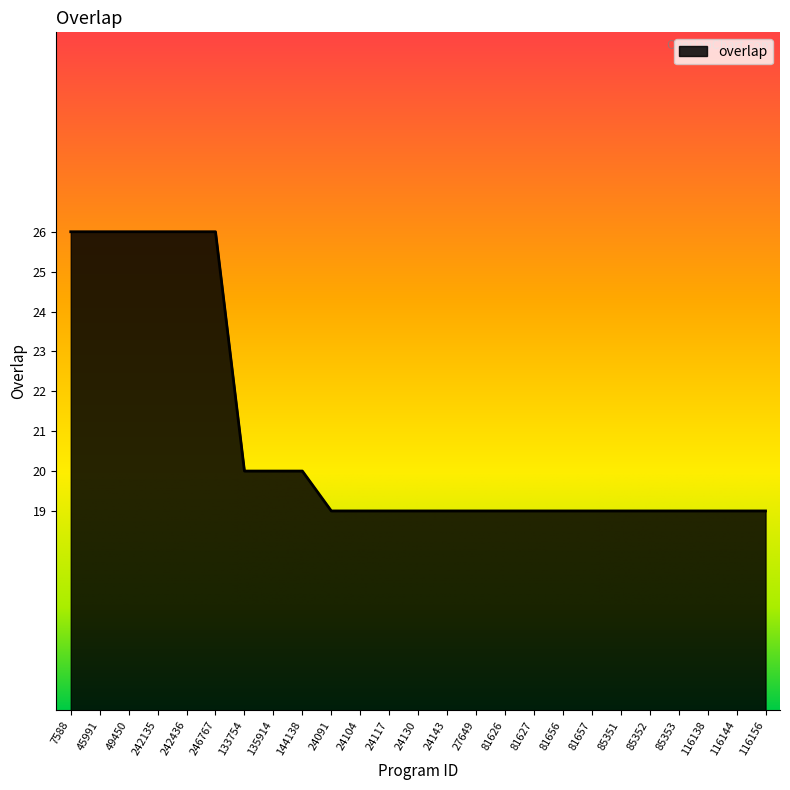

Between 135914 and 116156, which is larger?

135914